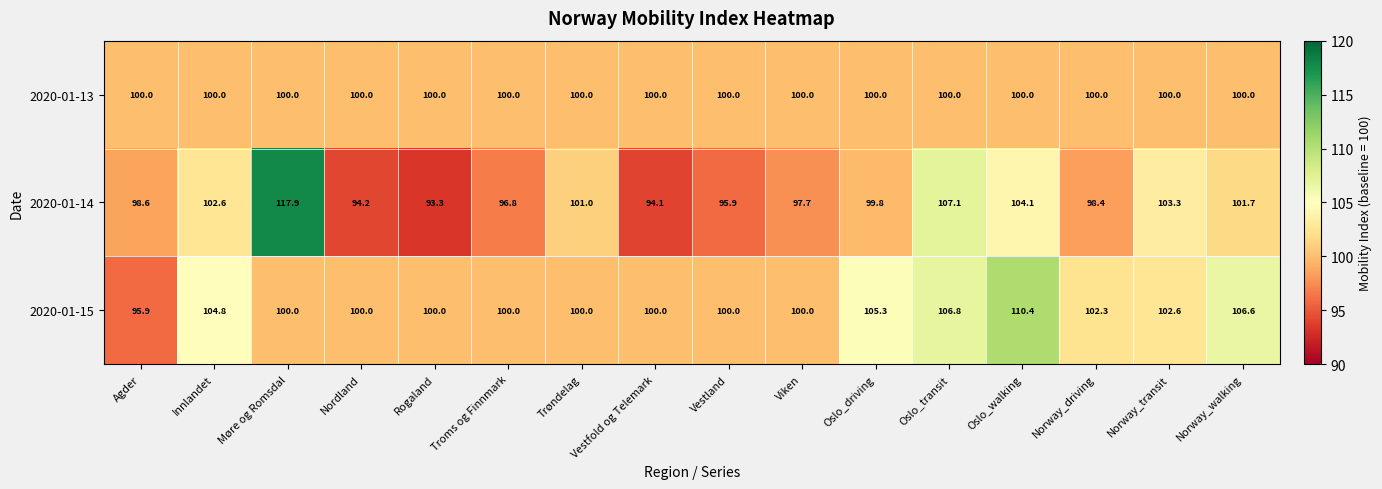

What is the sum of all 2020-01-13 values?

1600.0